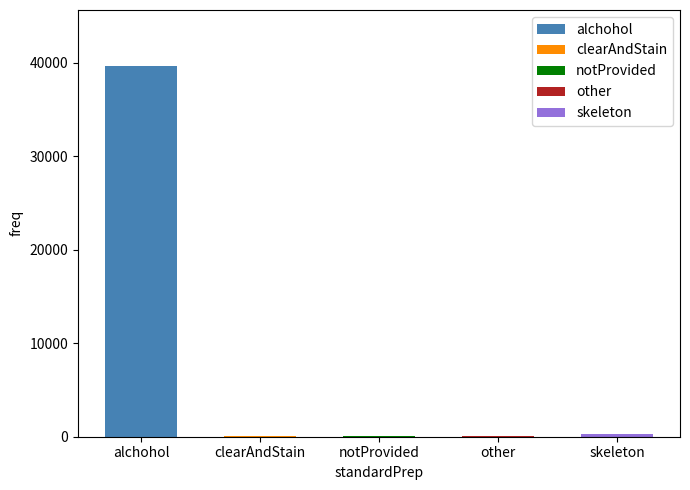

Does the chart contain stacked bars?

No